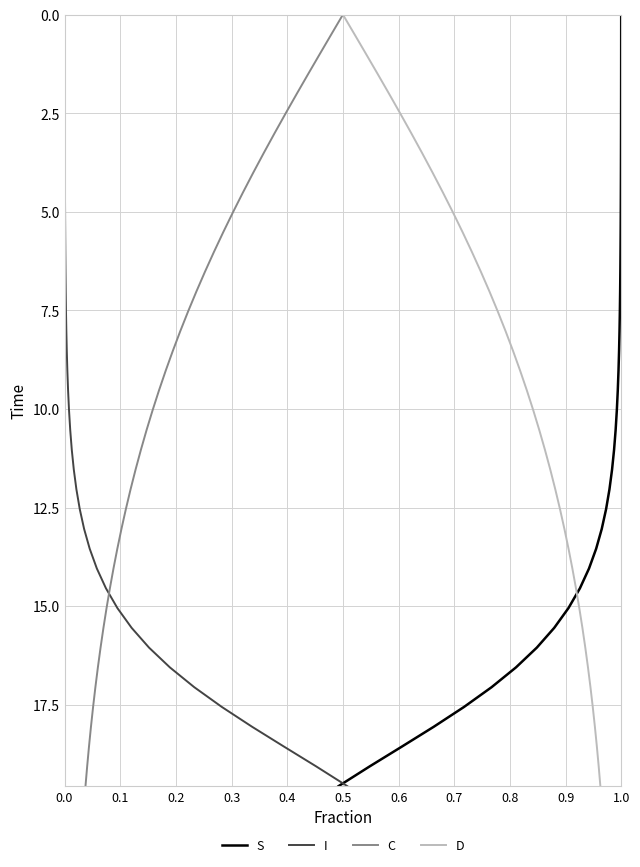

True or false: D has more than 0 interior local peaks.

False